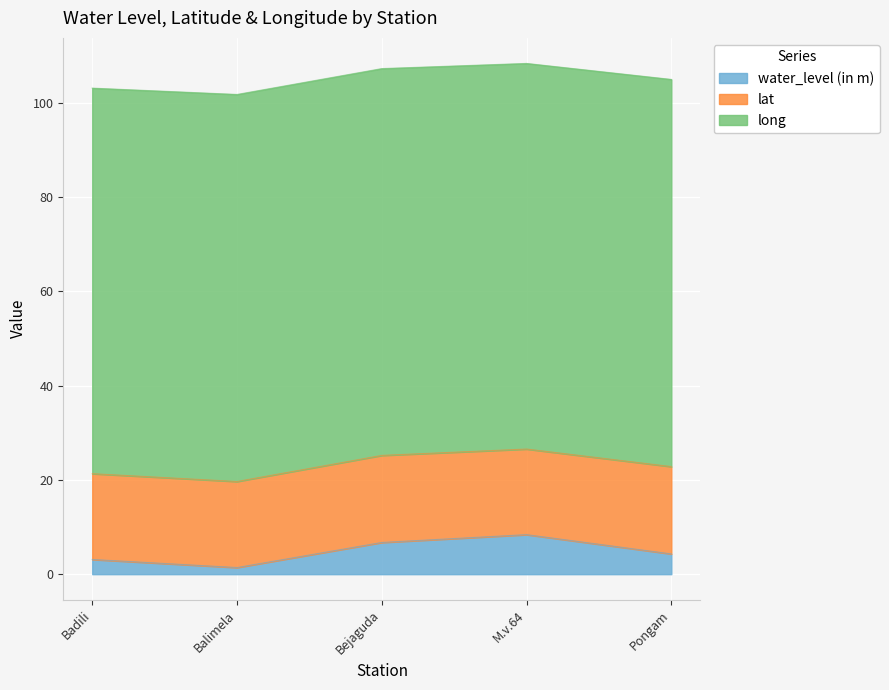

At Bejaguda, list the series in order from largest to smallest.

long, lat, water_level (in m)